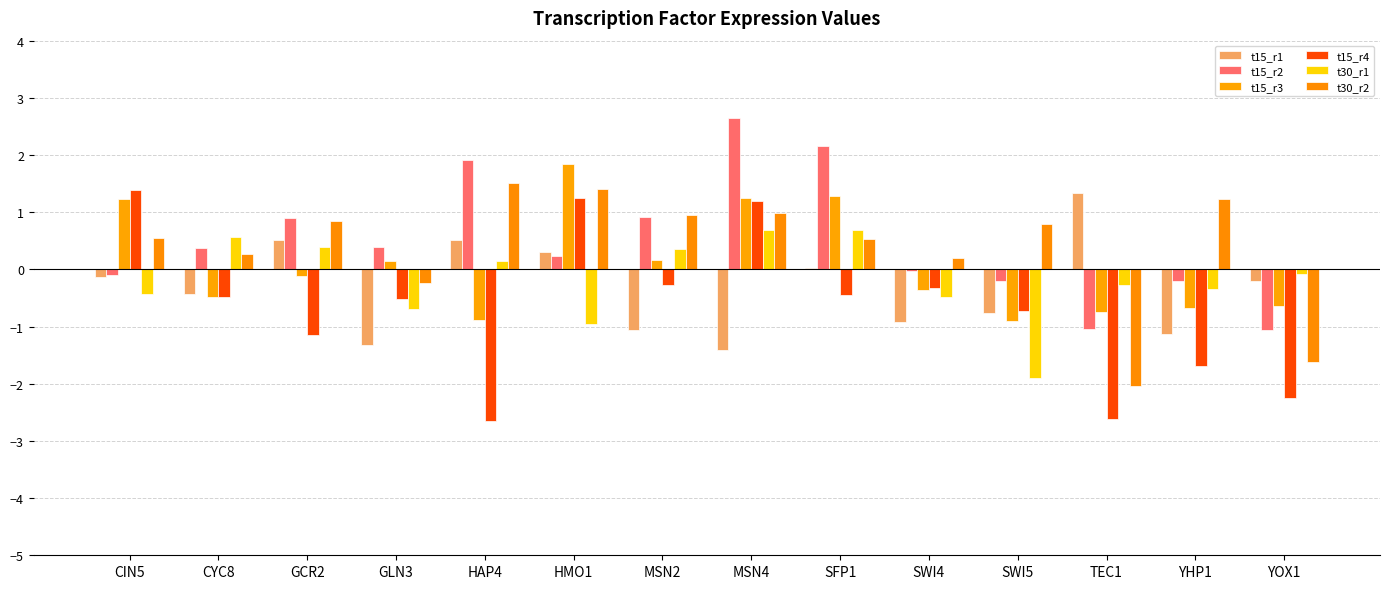

How many values in t30_r2 are above zero?

11